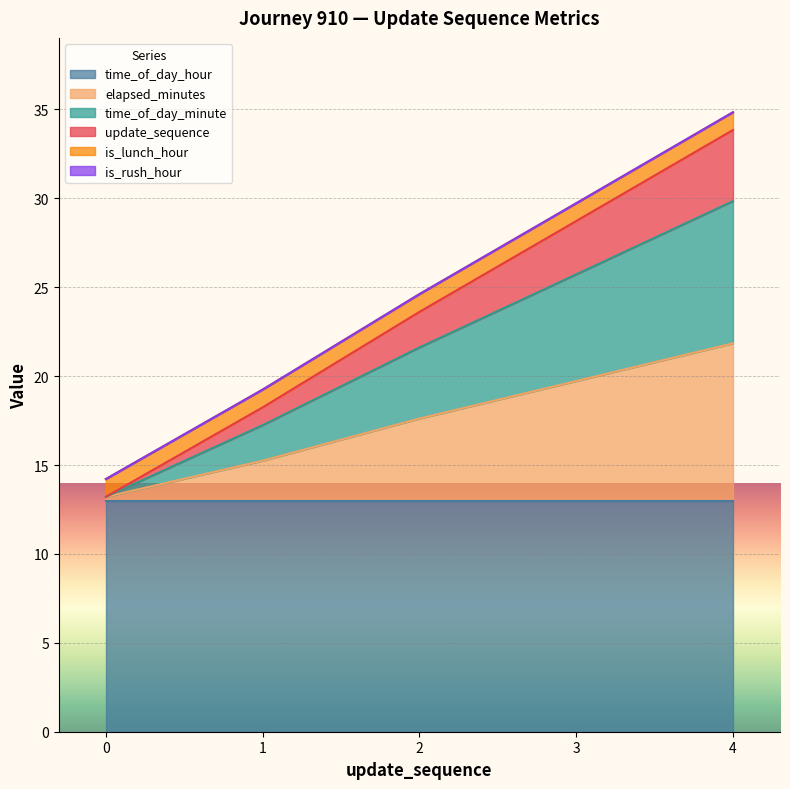

Rank the categories by elapsed_minutes value from lowest to highest.

0, 1, 2, 3, 4